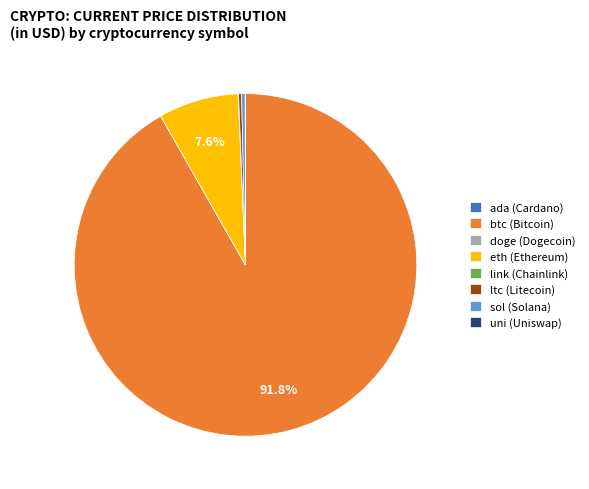

Does btc (Bitcoin) represent more than half of the total?

Yes